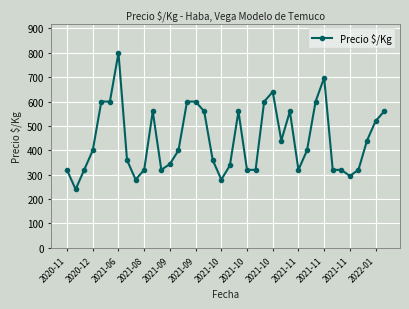

What is the difference between the maximum and second lowest values?

520